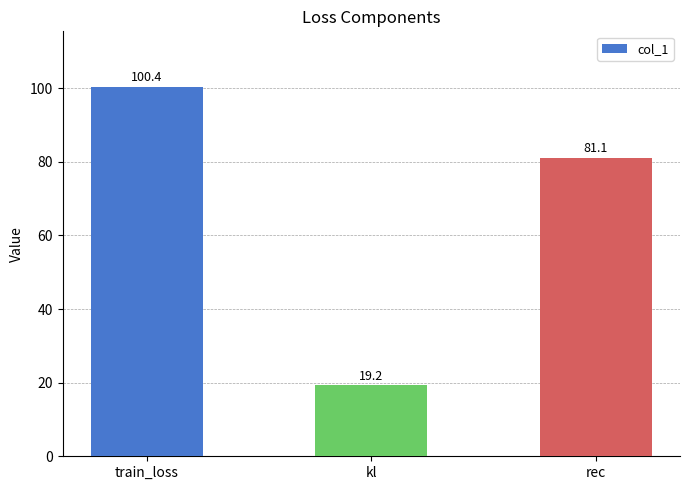

How many bars are there in total?

3